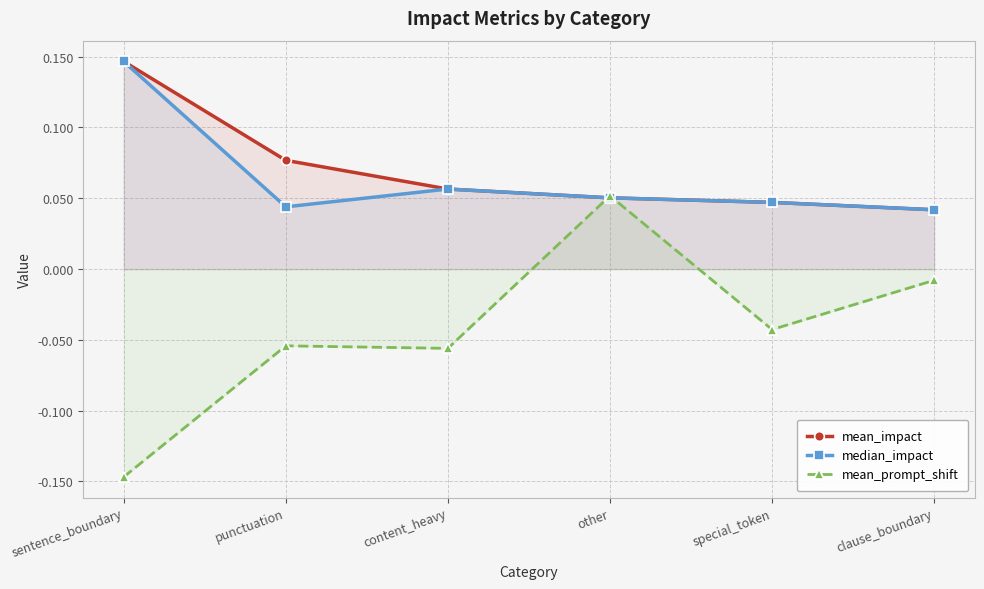

What position from the left is punctuation?

2